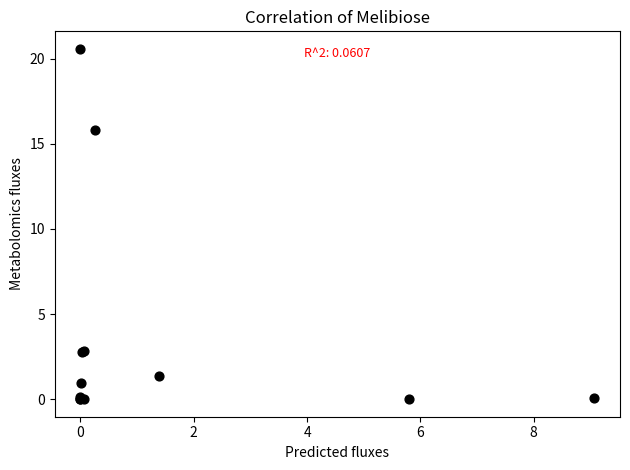

What Y value in the scatter plot is closest to 10?

15.8